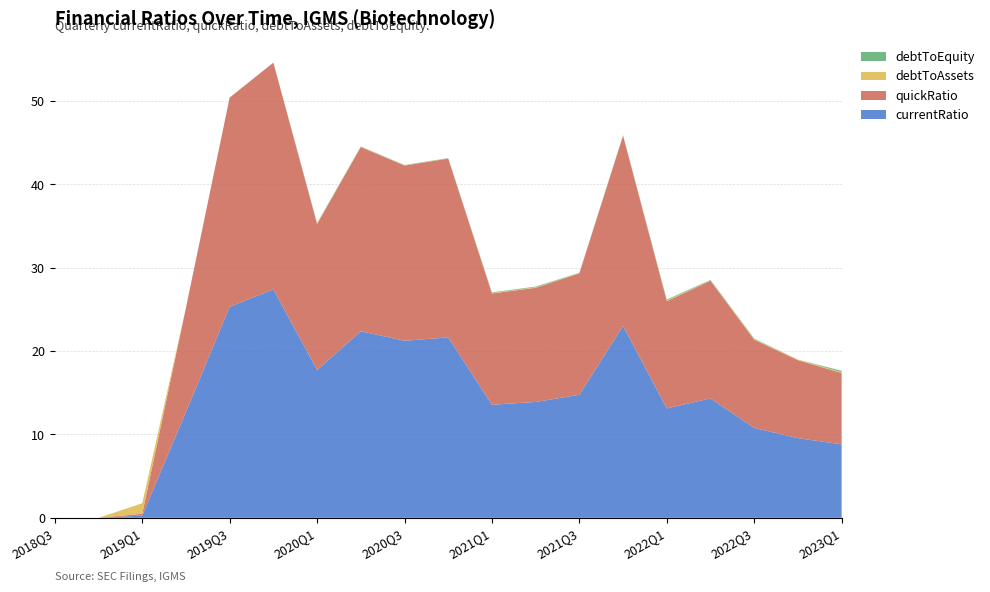

Reading left to right, transcribe all the data shown in this chart.

currentRatio: 2018Q3=0.0	2018Q4=0.0	2019Q1=0.3	2019Q2=12.7	2019Q3=25.3	2019Q4=27.4	2020Q1=17.7	2020Q2=22.4	2020Q3=21.2	2020Q4=21.7	2021Q1=13.6	2021Q2=13.9	2021Q3=14.8	2021Q4=23.0	2022Q1=13.1	2022Q2=14.3	2022Q3=10.8	2022Q4=9.6	2023Q1=8.8
quickRatio: 2018Q3=0.0	2018Q4=0.0	2019Q1=0.2	2019Q2=12.5	2019Q3=25.1	2019Q4=27.2	2020Q1=17.5	2020Q2=22.1	2020Q3=21.0	2020Q4=21.5	2021Q1=13.3	2021Q2=13.7	2021Q3=14.6	2021Q4=22.8	2022Q1=12.9	2022Q2=14.1	2022Q3=10.6	2022Q4=9.4	2023Q1=8.6
debtToAssets: 2018Q3=0.0	2018Q4=0.0	2019Q1=1.3	2019Q2=0.0	2019Q3=0.0	2019Q4=0.0	2020Q1=0.1	2020Q2=0.0	2020Q3=0.0	2020Q4=0.0	2021Q1=0.1	2021Q2=0.1	2021Q3=0.0	2021Q4=0.0	2022Q1=0.1	2022Q2=0.1	2022Q3=0.1	2022Q4=0.1	2023Q1=0.1
debtToEquity: 2018Q3=0.0	2018Q4=0.0	2019Q1=-0.1	2019Q2=0.0	2019Q3=0.0	2019Q4=0.0	2020Q1=0.1	2020Q2=0.0	2020Q3=0.0	2020Q4=0.0	2021Q1=0.1	2021Q2=0.1	2021Q3=0.0	2021Q4=0.0	2022Q1=0.1	2022Q2=0.1	2022Q3=0.1	2022Q4=-0.1	2023Q1=0.2